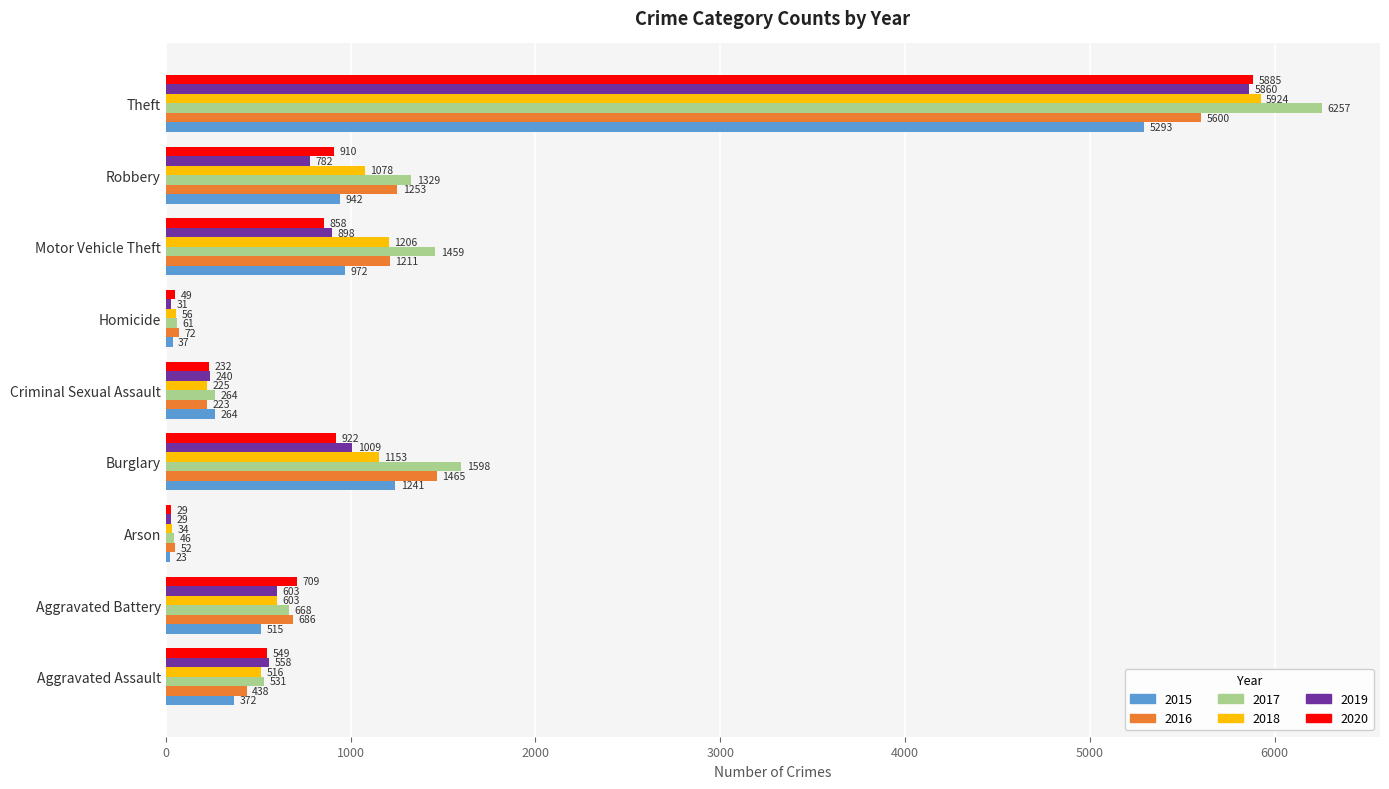

What value does the 2017 series have at Motor Vehicle Theft, to the nearest 100?

1500